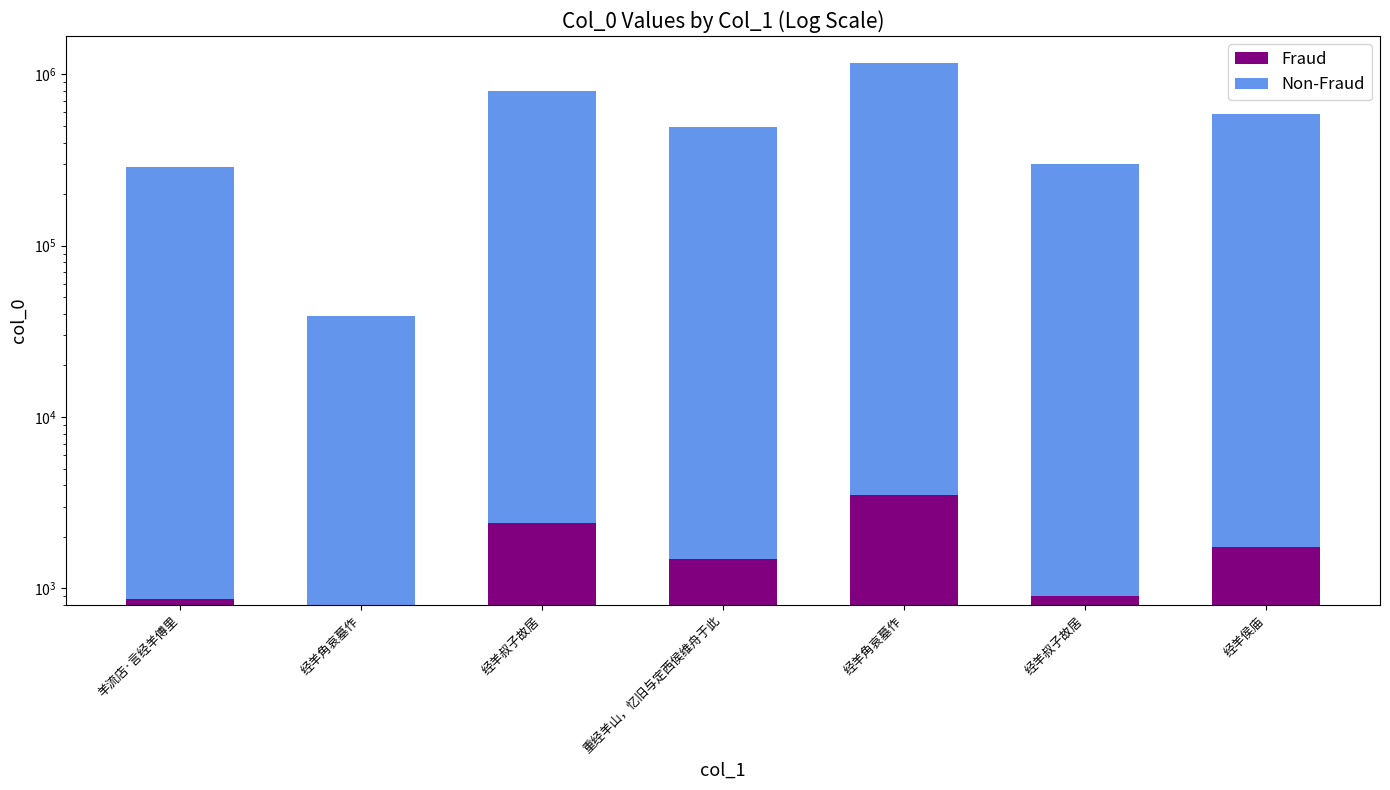

What is the minimum value for Non-Fraud?

37898.0